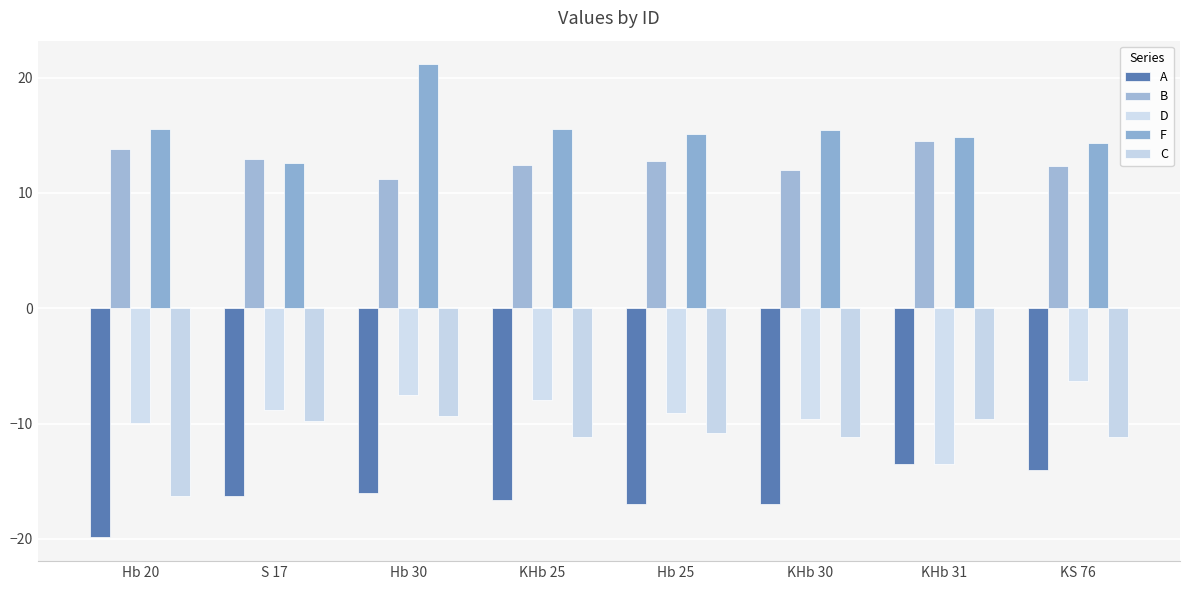

Rank the series at Hb 20 from lowest to highest value.

A, C, D, B, F